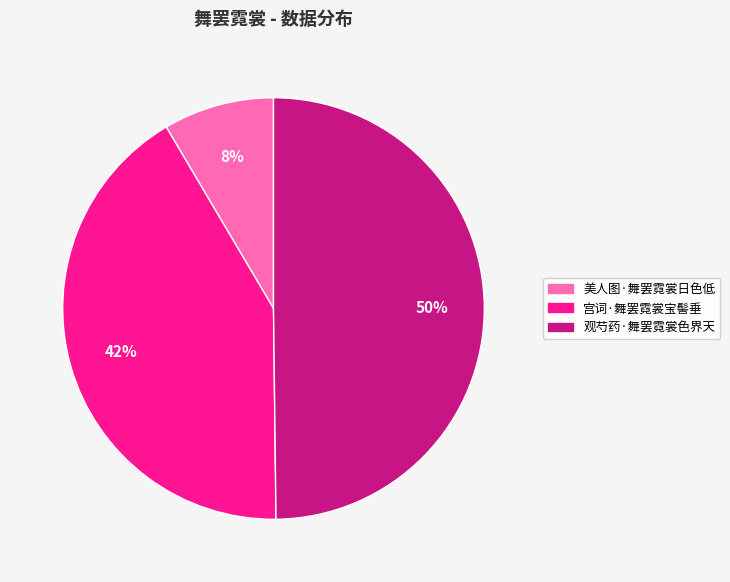

Is 宫词·舞罢霓裳宝髻垂 the majority of the pie?

No